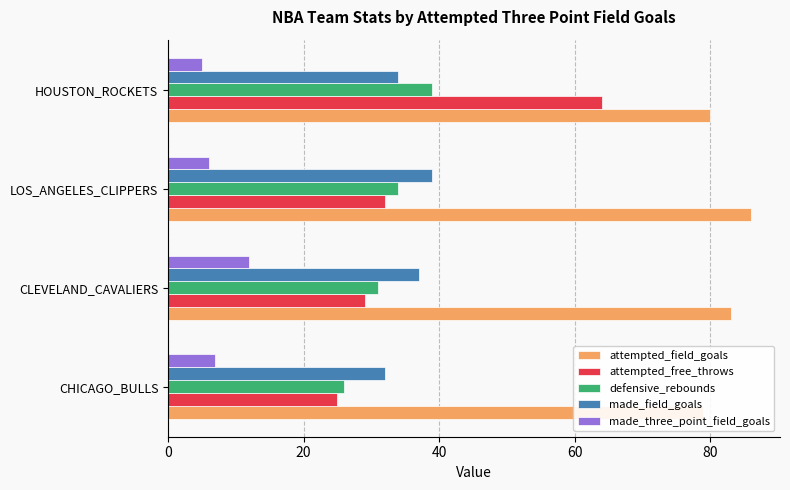

Rank the series at CLEVELAND_CAVALIERS from lowest to highest value.

made_three_point_field_goals, attempted_free_throws, defensive_rebounds, made_field_goals, attempted_field_goals